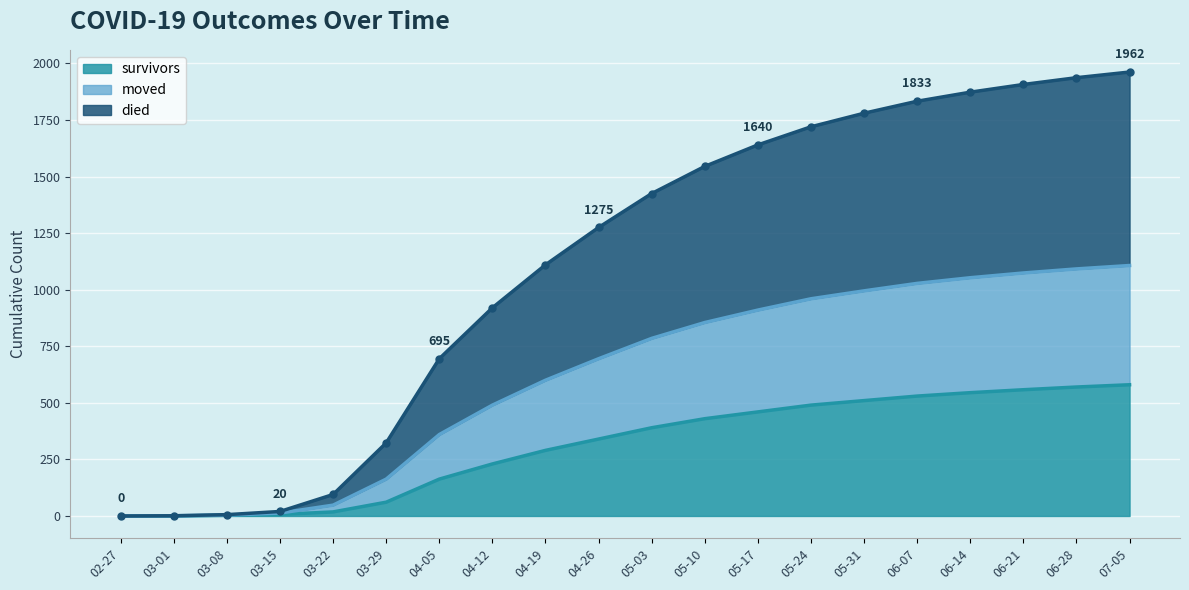

At which label is died closest to 981?

04-12